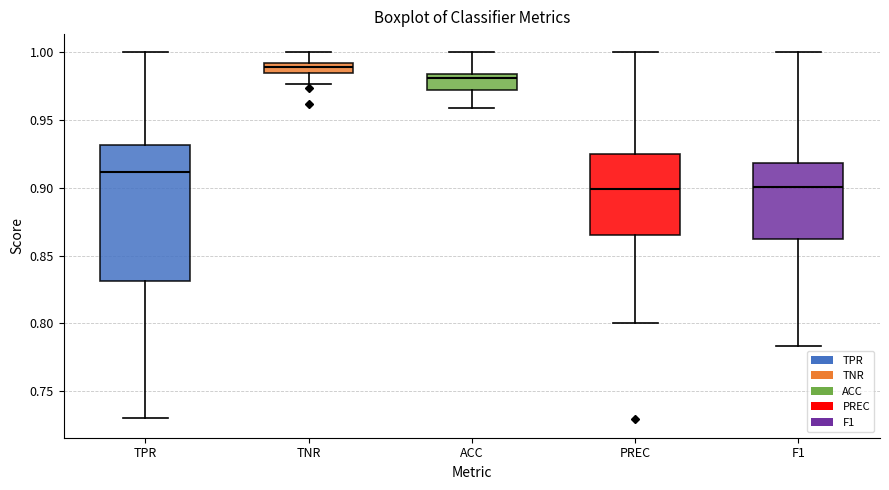

Where does the lower whisker of the box for PREC end on the y-axis? The values are not printed on the chart, so give them approximately, as read against the axis.

0.800